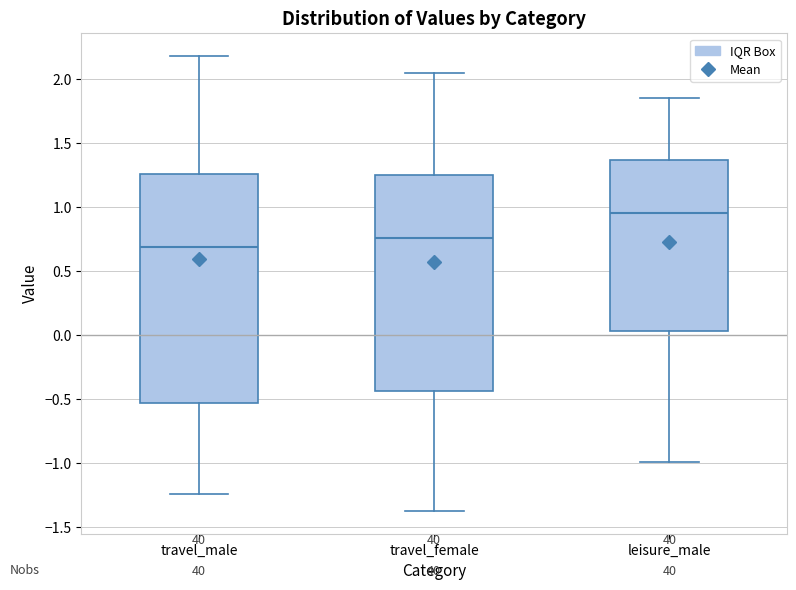

Which box is the tallest, from its lower edge to its upper edge?

travel_male